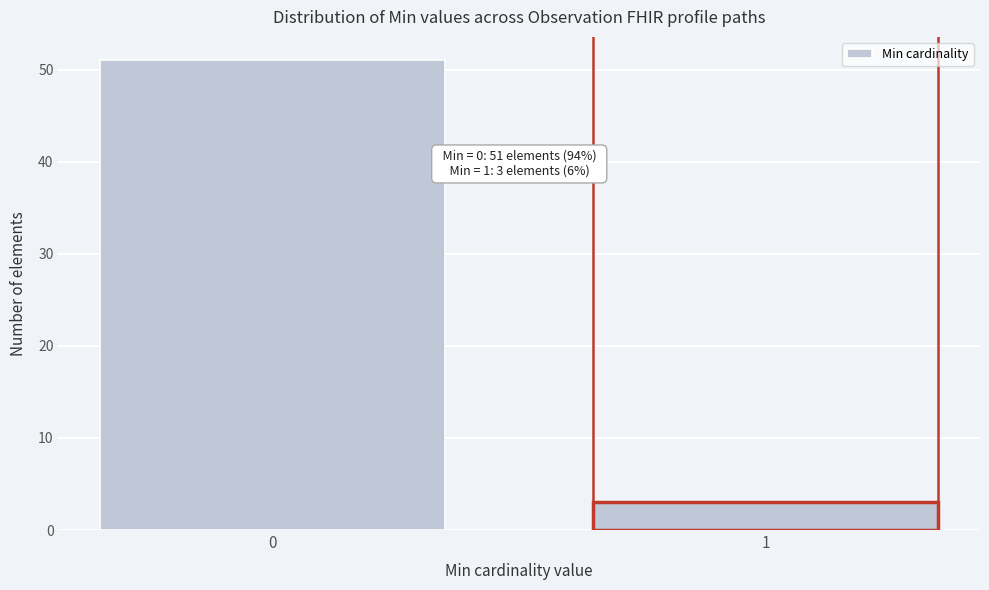

Reading left to right, list all the values displayed in this chart.

0=51	1=3